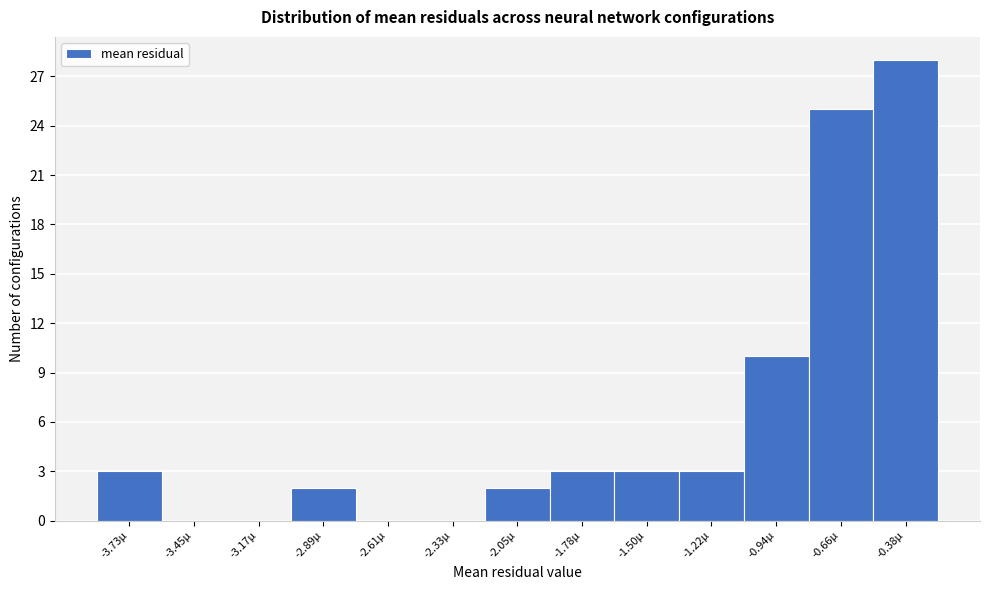

Reading right to left, list all the values displayed in this chart.

-0.38µ=28	-0.66µ=25	-0.94µ=10	-1.22µ=3	-1.50µ=3	-1.78µ=3	-2.05µ=2	-2.33µ=0	-2.61µ=0	-2.89µ=2	-3.17µ=0	-3.45µ=0	-3.73µ=3